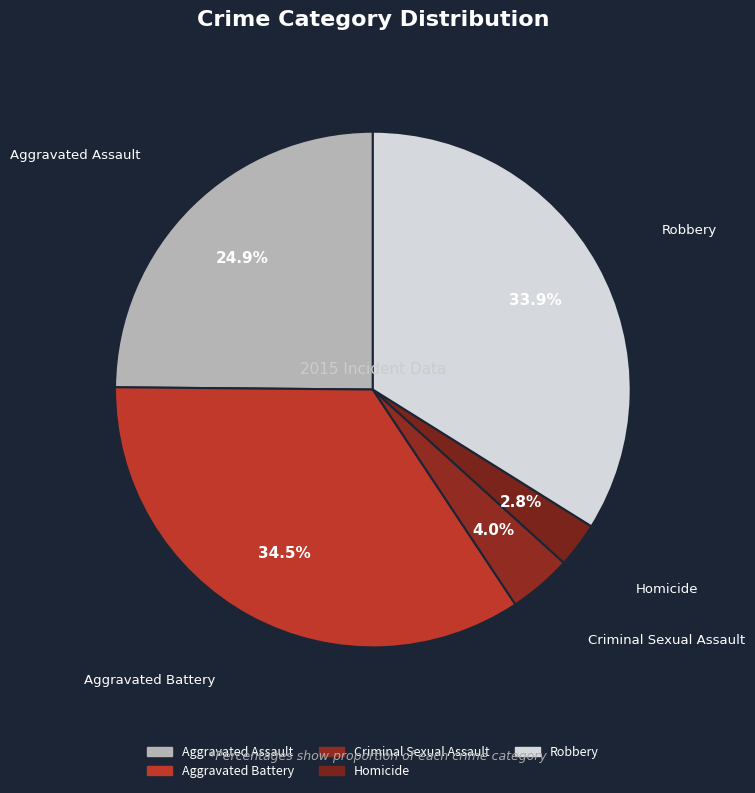

Does Aggravated Assault represent more than half of the total?

No